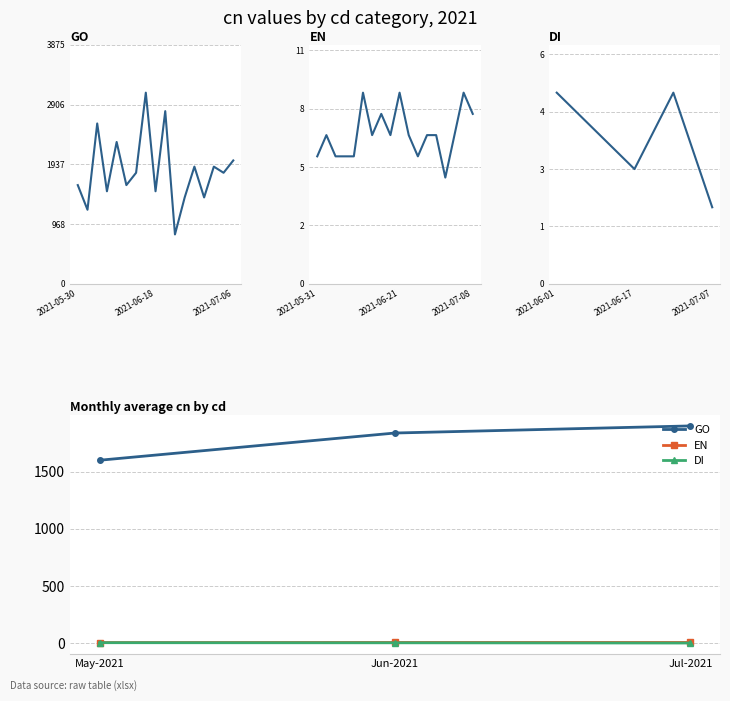

How many series are shown in this chart?

3